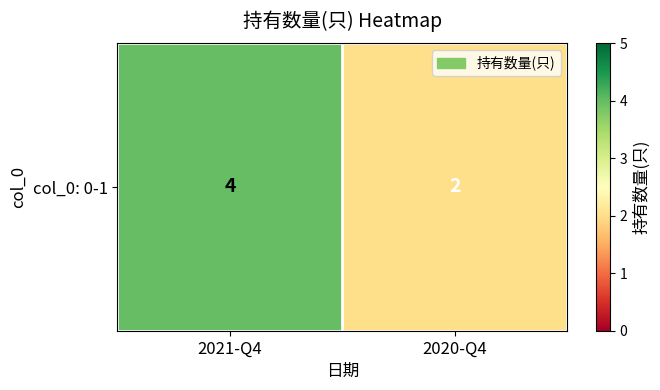

List the labels in order of value, smallest first.

2020-Q4, 2021-Q4